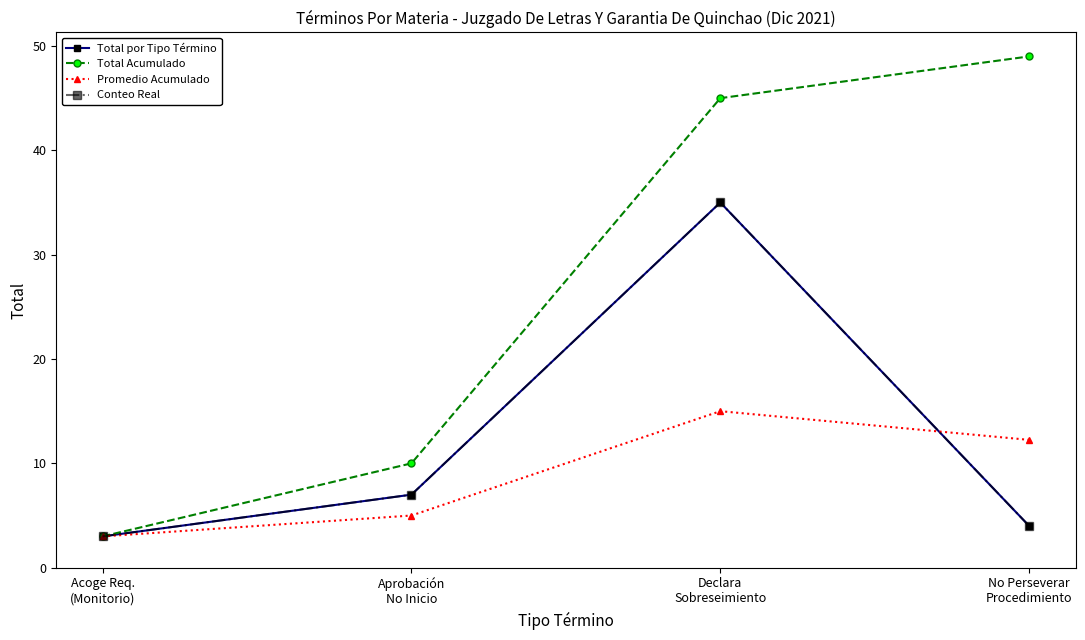

True or false: Total por Tipo Término and Conteo Real intersect in this chart.

False